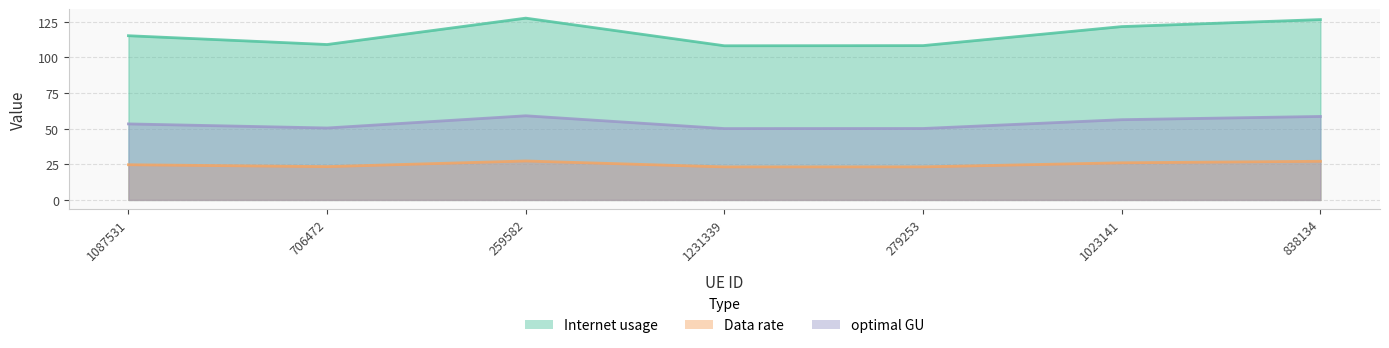

At which category is the sum across all series the highest?

259582